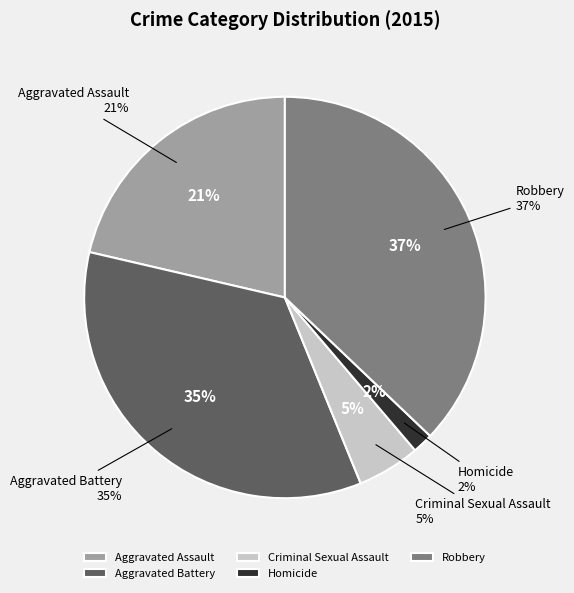

What is the ratio of the value at Robbery to the value at Aggravated Assault?

1.7